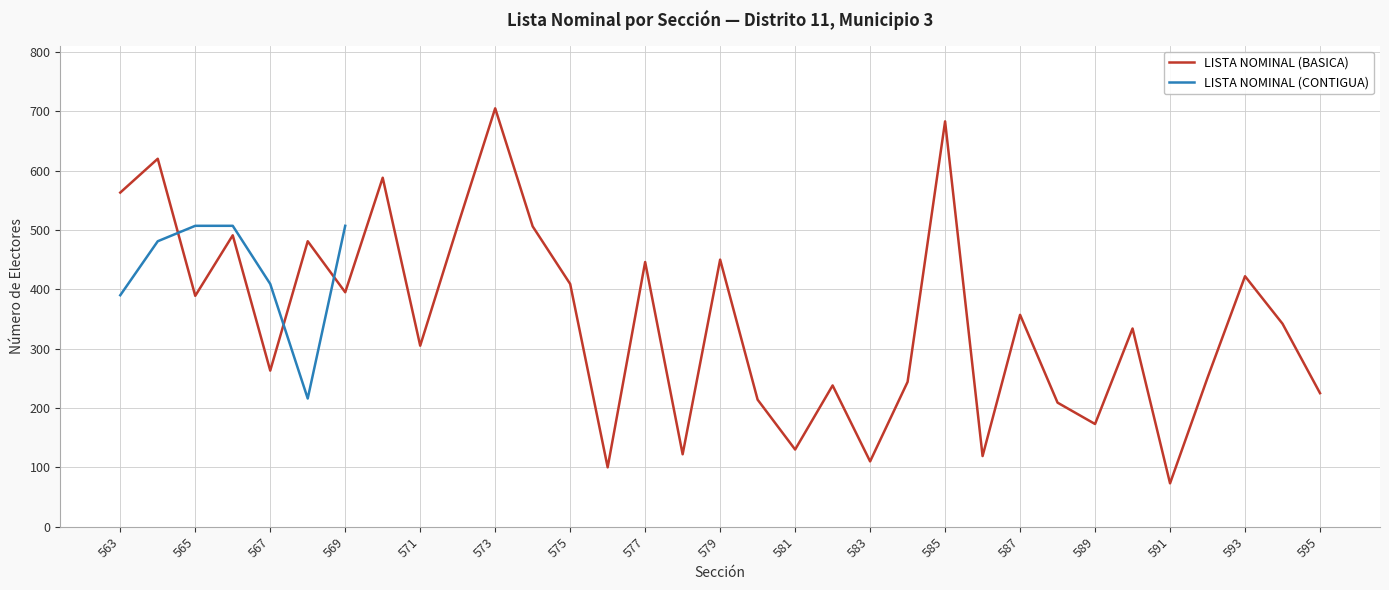

Which category has the highest value in the LISTA NOMINAL (BASICA) series?

573